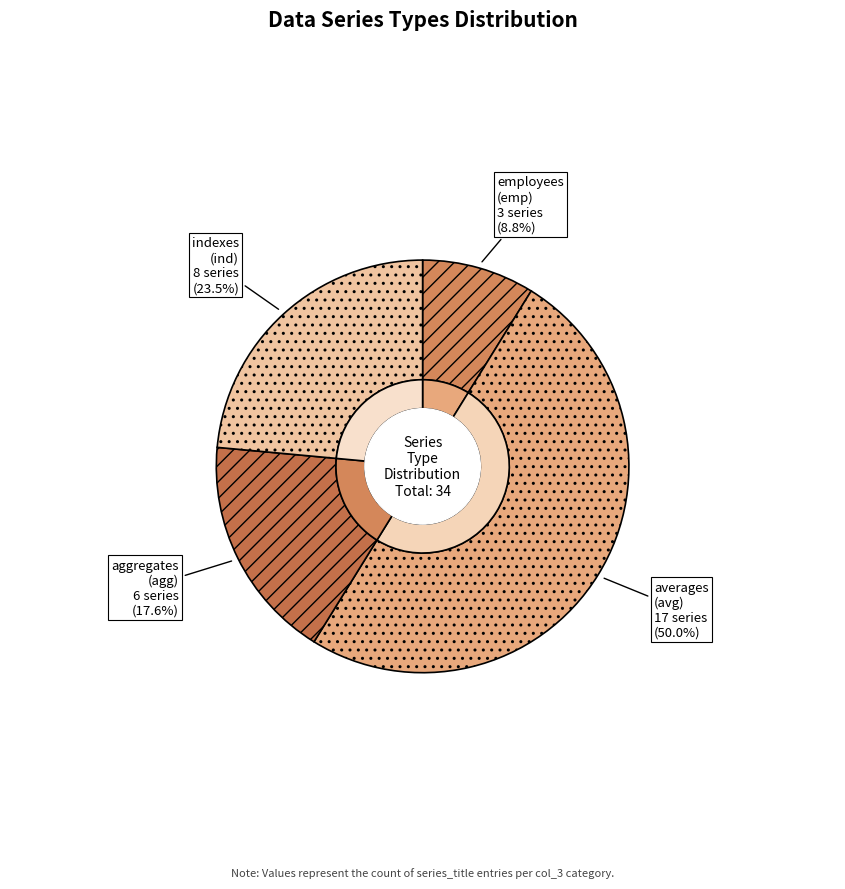

Is there any slice that represents more than half of the pie?

No